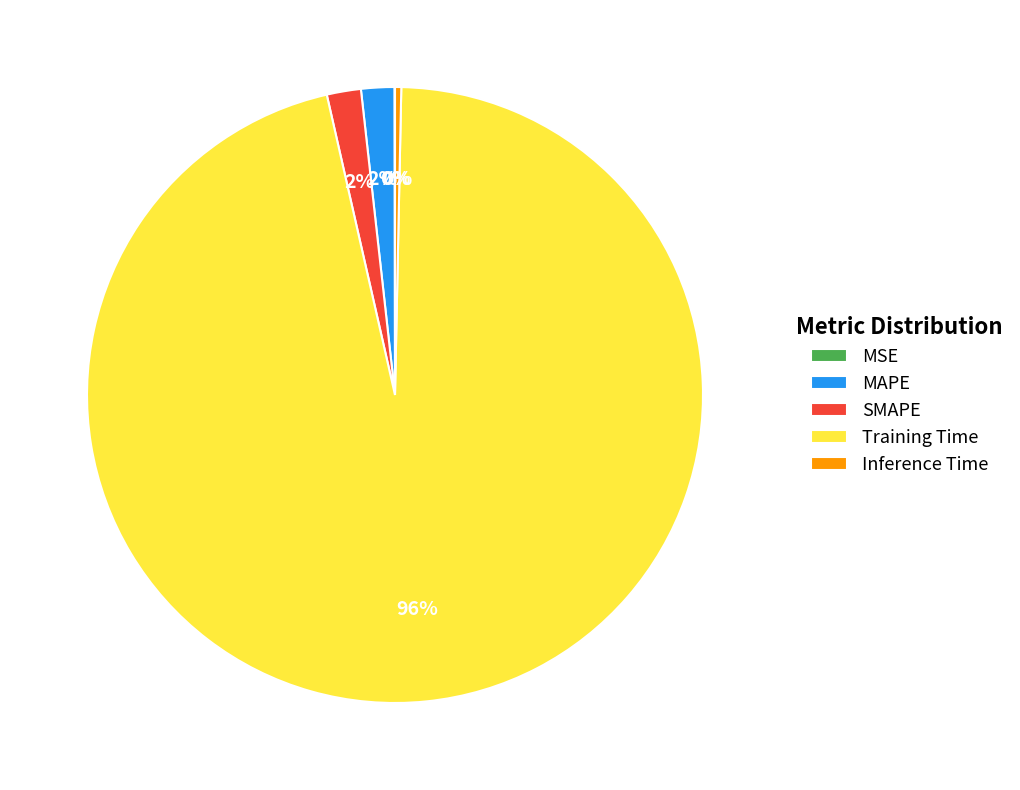

Do SMAPE and Inference Time together represent more than half of the pie?

No